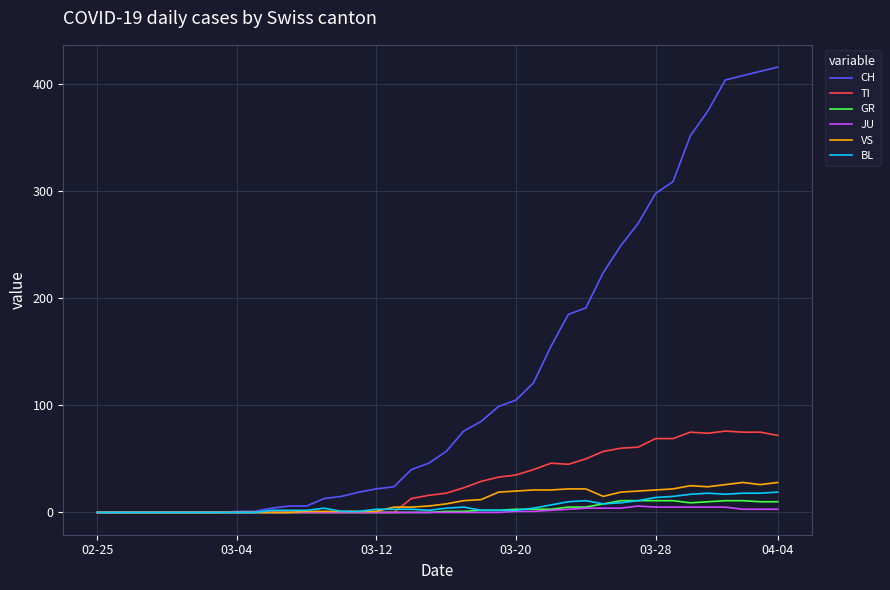

Which series has the largest range (max minus min)?

CH